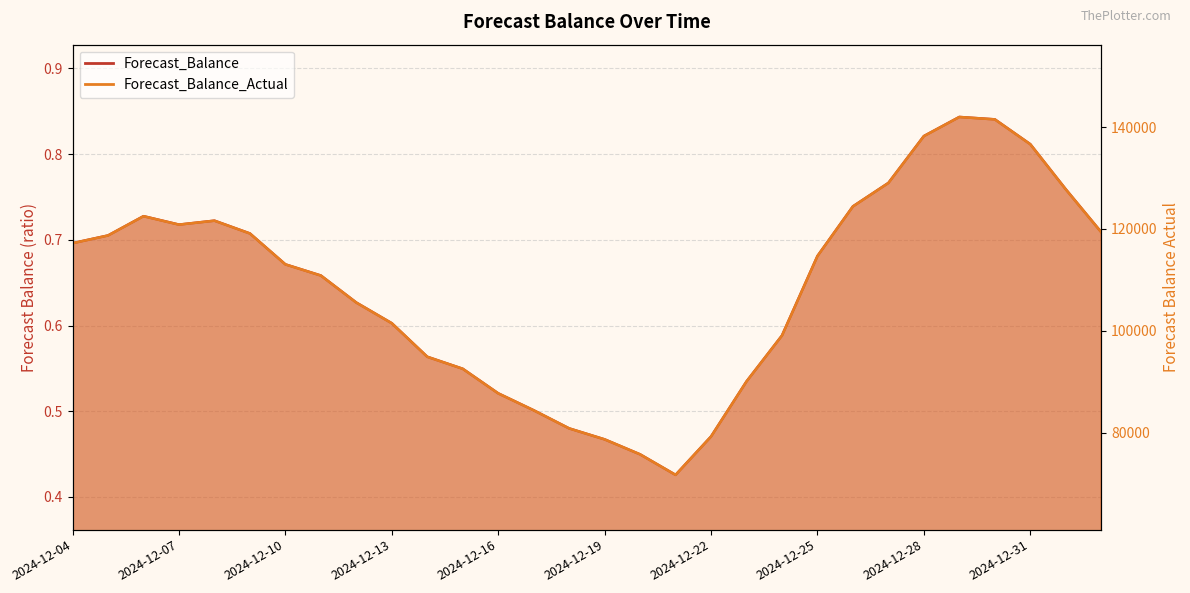

Reading right to left, transcribe all the data shown in this chart.

Forecast_Balance: 0.7	0.8	0.8	0.8	0.8	0.8	0.8	0.7	0.7	0.6	0.5	0.5	0.4	0.4	0.5	0.5	0.5	0.5	0.5	0.6	0.6	0.6	0.7	0.7	0.7	0.7	0.7	0.7	0.7	0.7
Forecast_Balance_Actual: 119383.4	127801.0	136647.6	141523.2	141990.5	138239.0	129042.0	124438.1	114695.1	99092.7	90076.4	79264.9	71730.4	75760.8	78700.6	80855.4	84412.8	87737.1	92558.6	94915.4	101498.1	105554.5	110863.8	113054.2	119121.0	121633.7	120860.2	122516.1	118731.1	117215.0